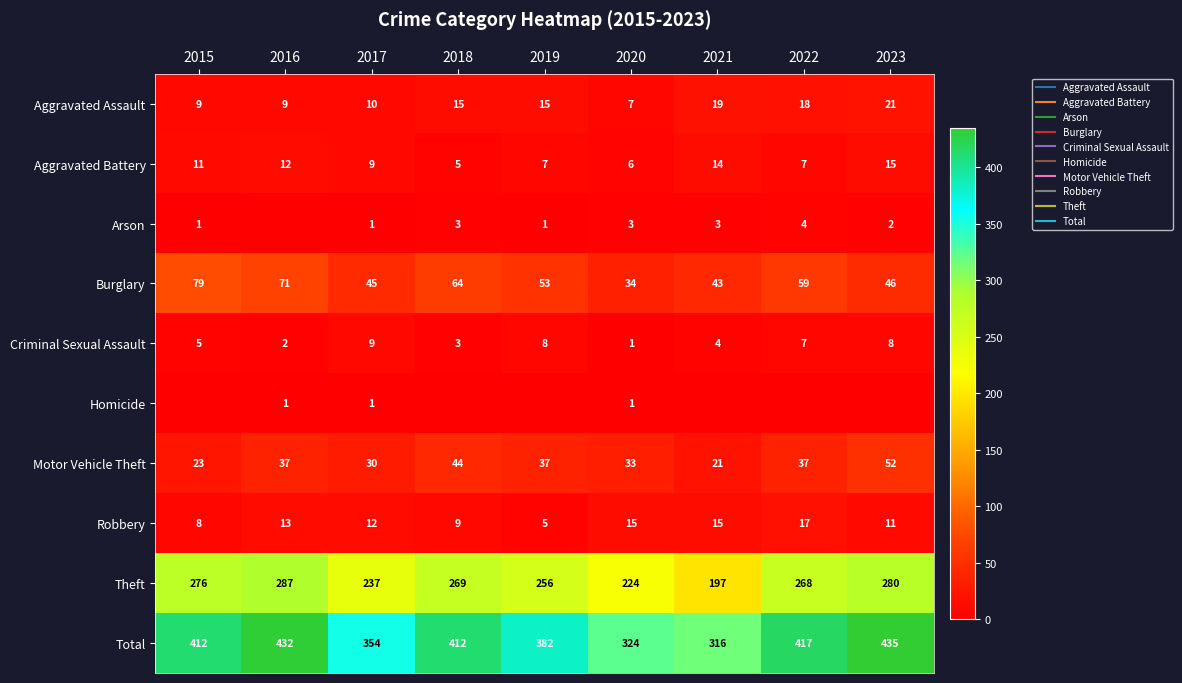

List the series in order of their peak value, lowest first.

Homicide, Arson, Criminal Sexual Assault, Aggravated Battery, Robbery, Aggravated Assault, Motor Vehicle Theft, Burglary, Theft, Total